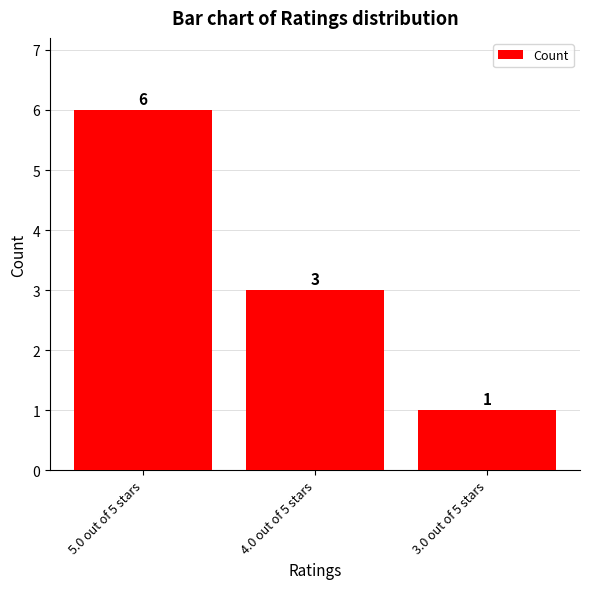

List the labels in order of value, smallest first.

3.0 out of 5 stars, 4.0 out of 5 stars, 5.0 out of 5 stars